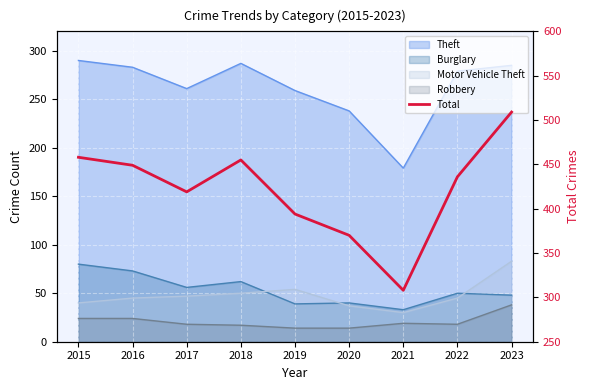

Approximately how many times larger is the value at 2016 compared to 2017?

1.1